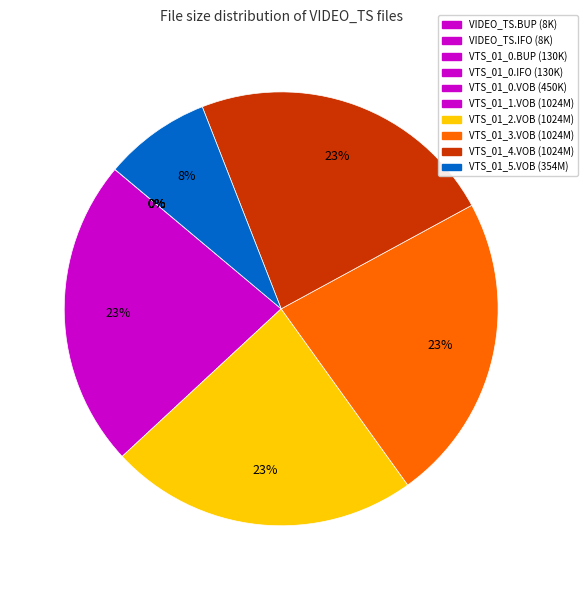

How many segments does this pie chart have?

10